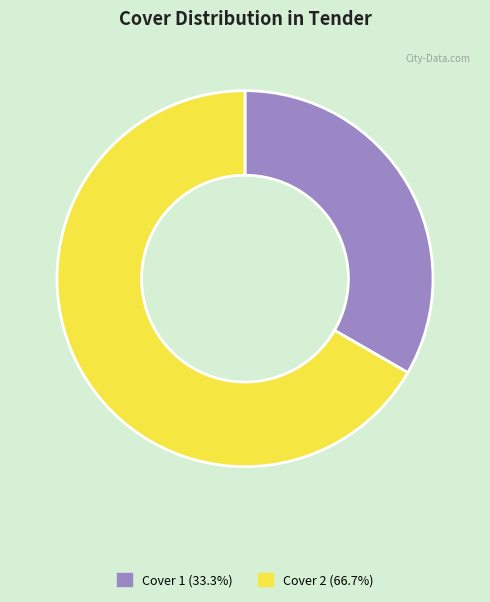

Is there any slice that represents more than half of the pie?

Yes